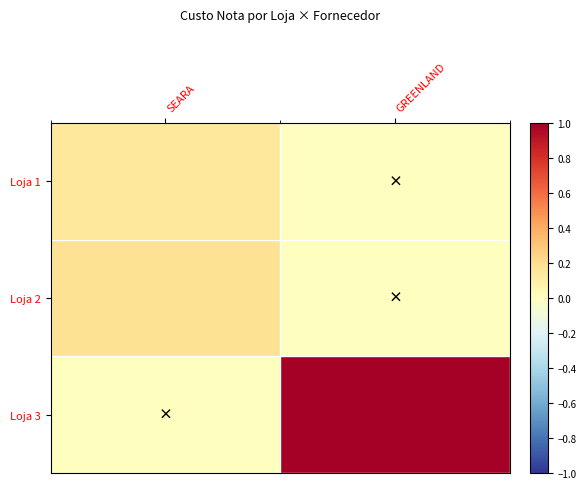

List the series in order of their peak value, lowest first.

Loja 1, Loja 2, Loja 3